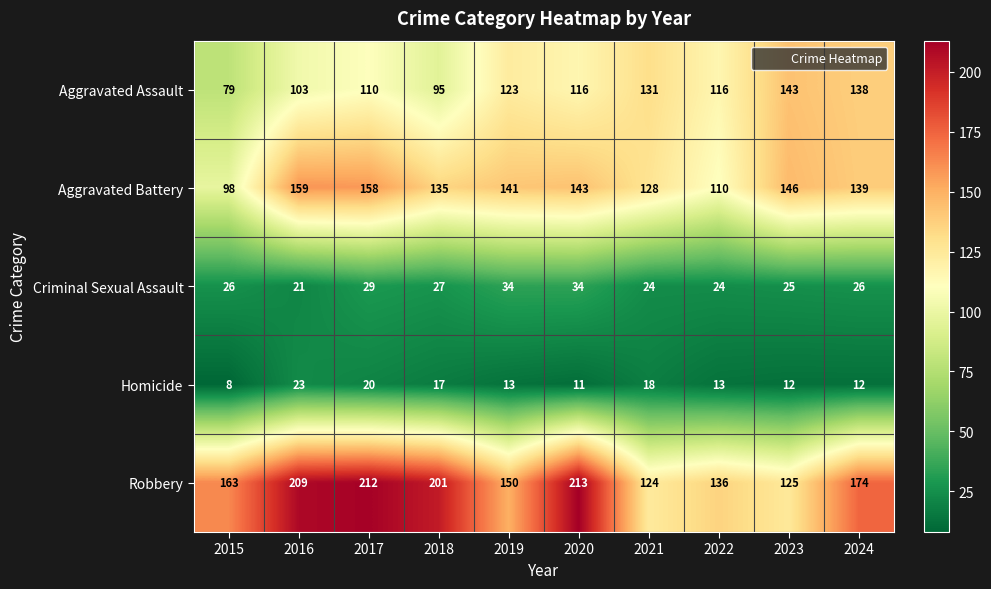

At which category is the sum across all series the highest?

2017